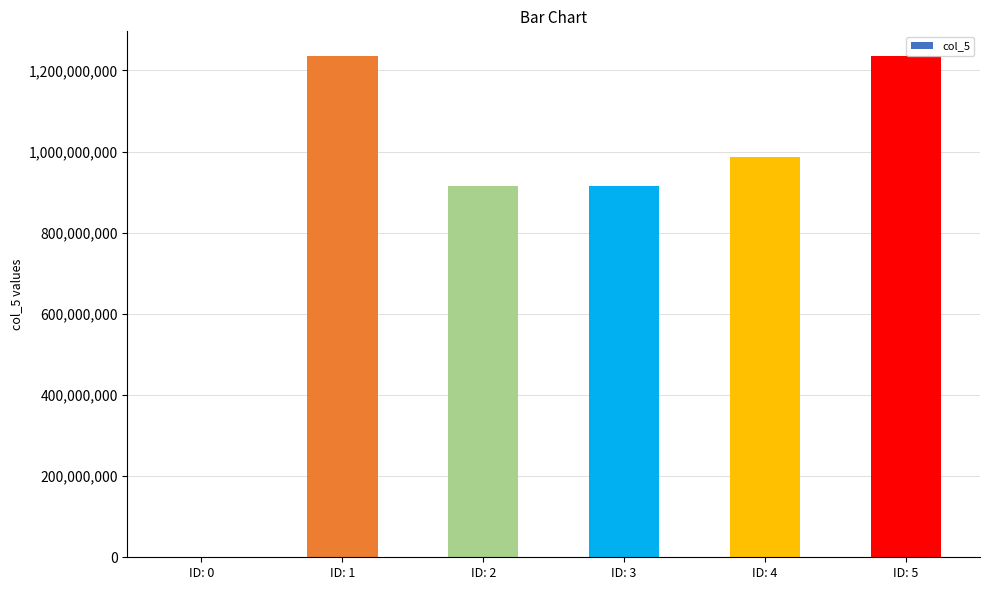

Approximately how many times larger is the value at ID: 1 compared to ID: 3?

1.4